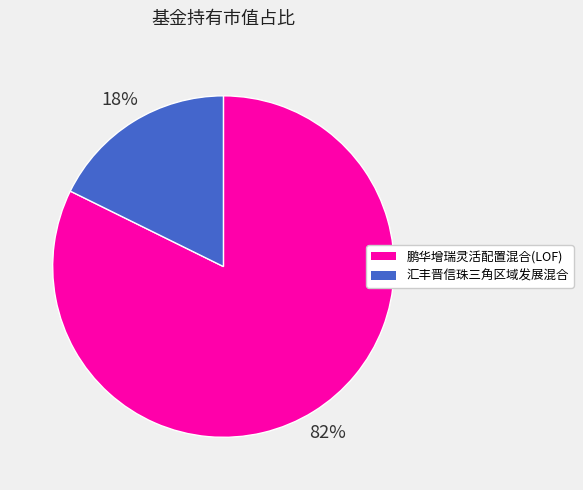

Rank the categories by value from lowest to highest.

汇丰晋信珠三角区域发展混合, 鹏华增瑞灵活配置混合(LOF)